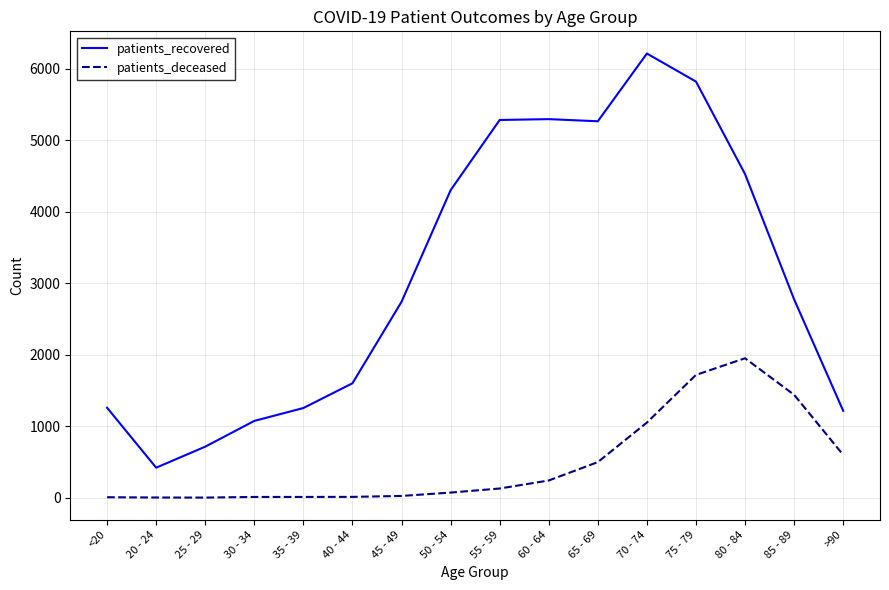

Does the chart have visible grid lines?

Yes